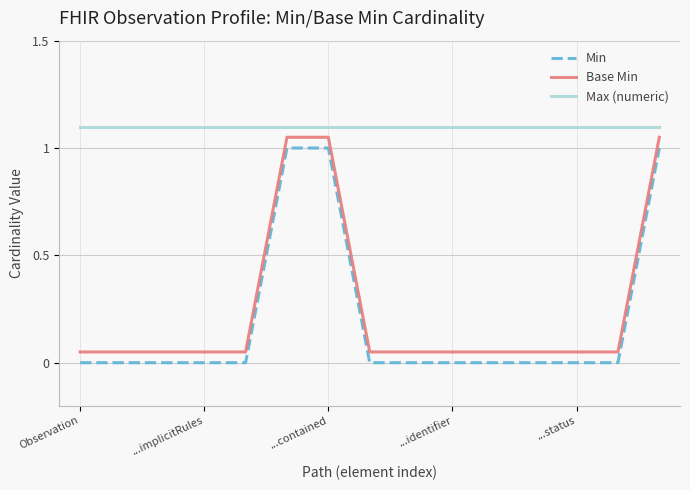

True or false: Base Min and Max (numeric) intersect in this chart.

False